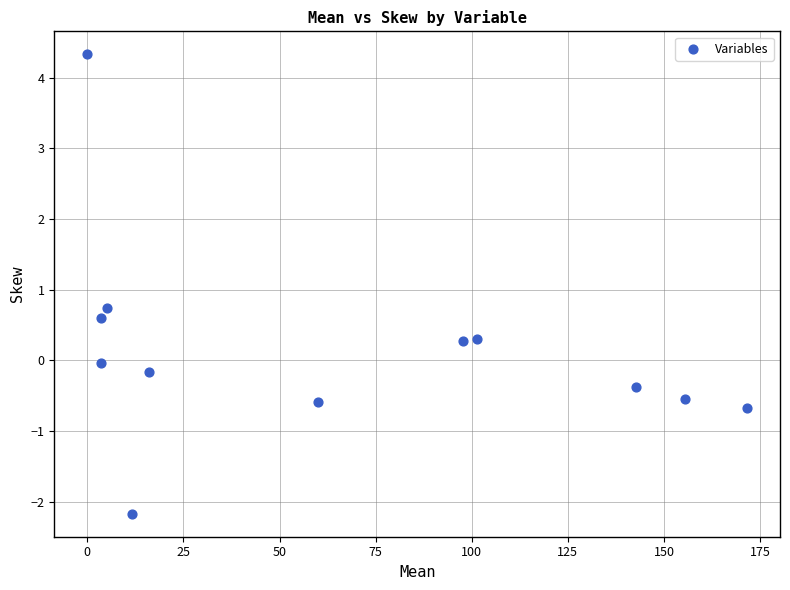

What is the range of X values (max minus min)?

171.6